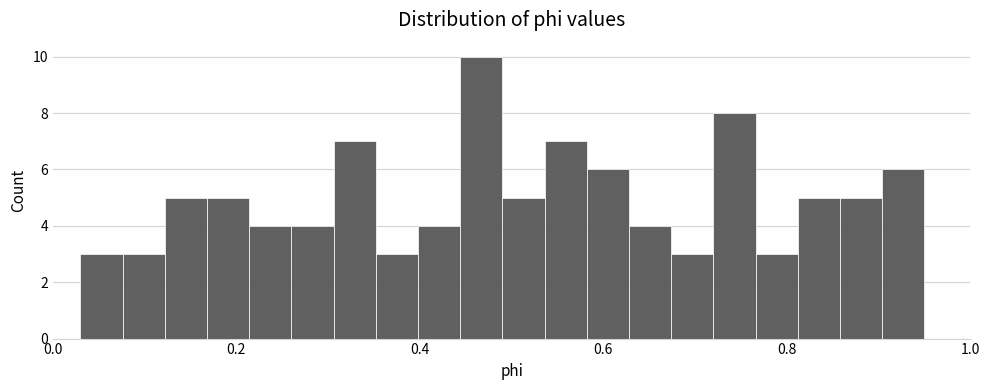

Around what value on the x-axis is the tallest bar? Give the approximate position of its centre, as read against the axis.

0.46